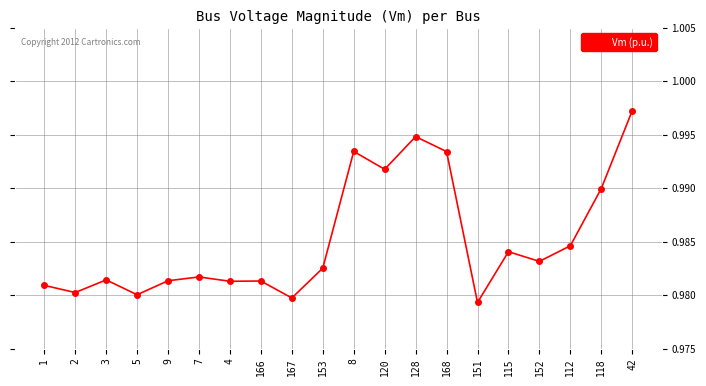

Which label corresponds to the largest value in the chart?

42